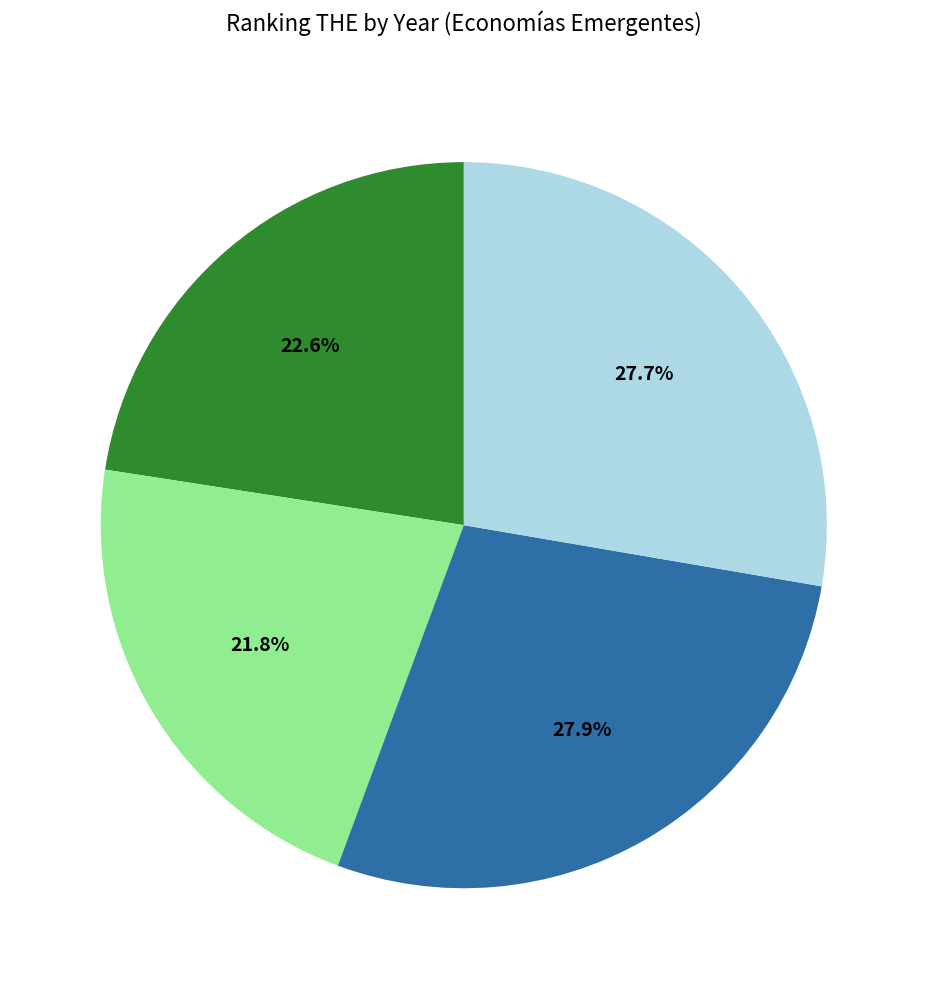

Is there a majority slice in this chart?

No